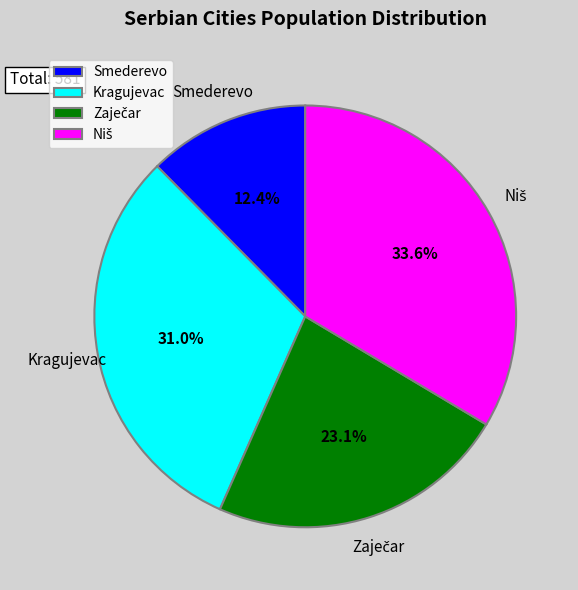

Is there a majority slice in this chart?

No